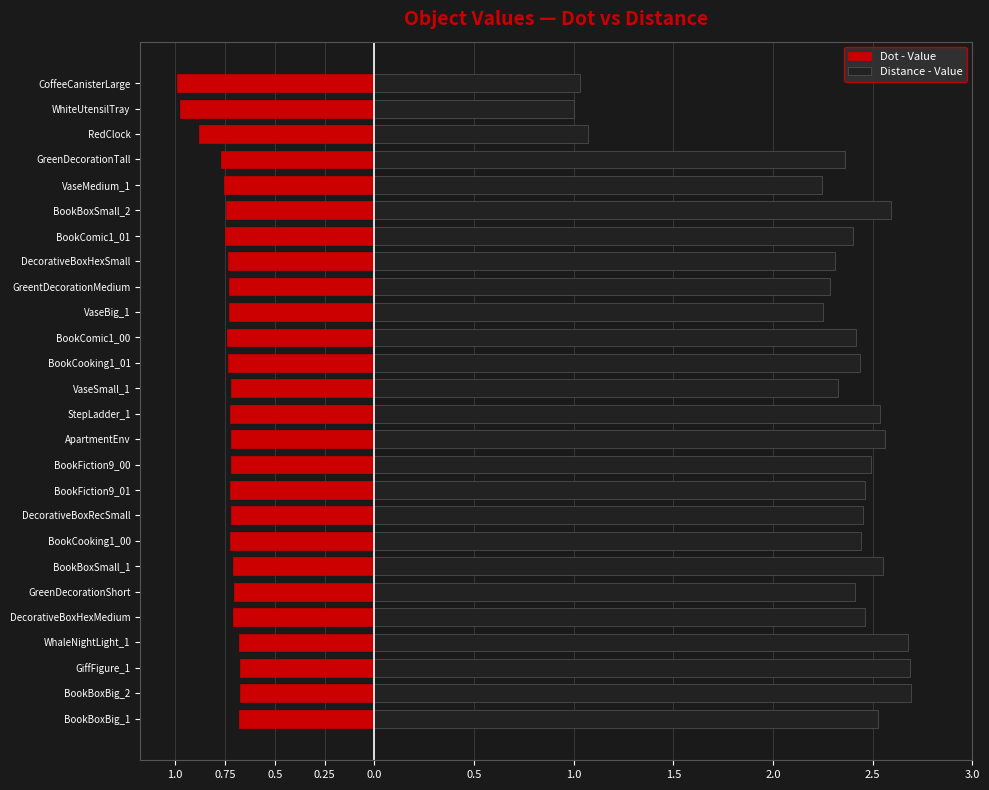

What is the average value of the Distance - Value series?

2.3